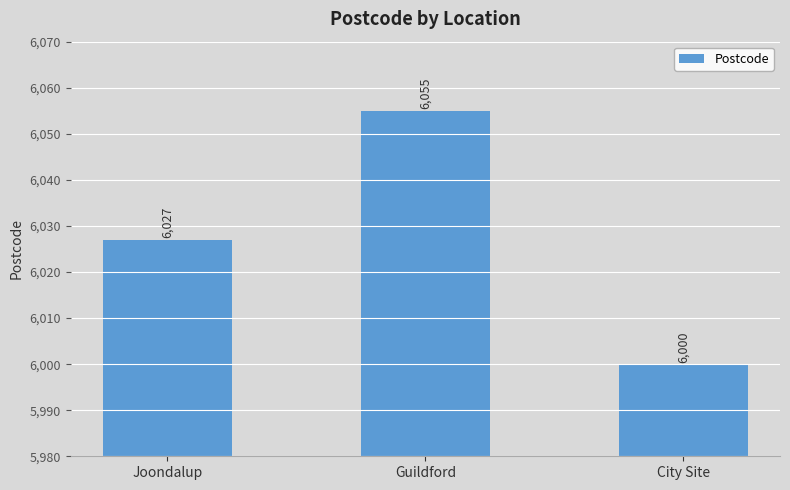

How many distinct data groups are displayed?

1